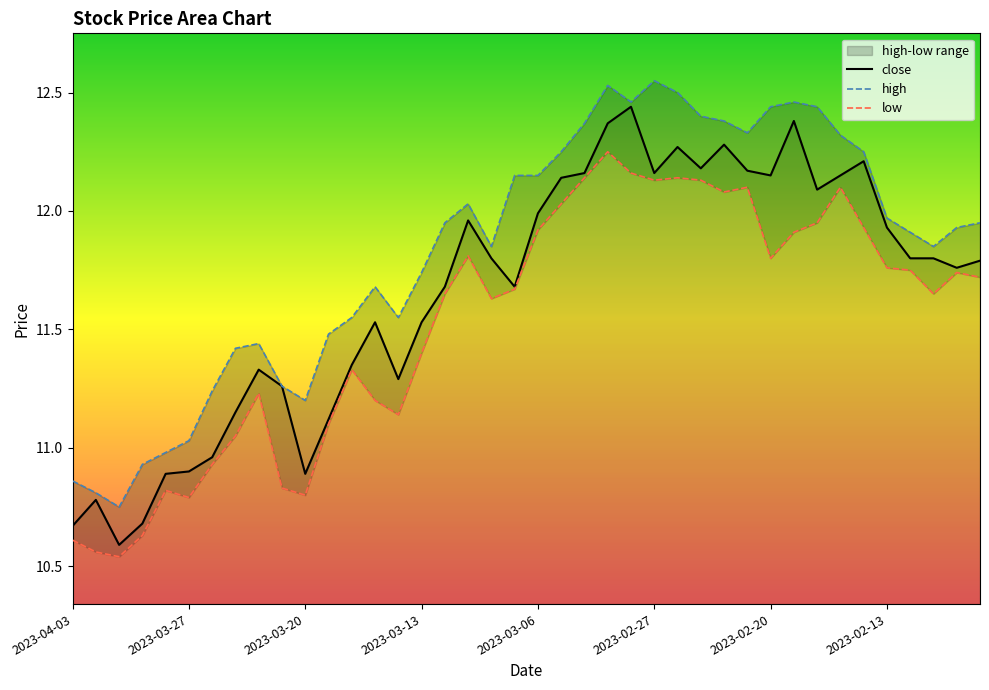

List the series in order of their overall mean, lowest first.

low, close, high